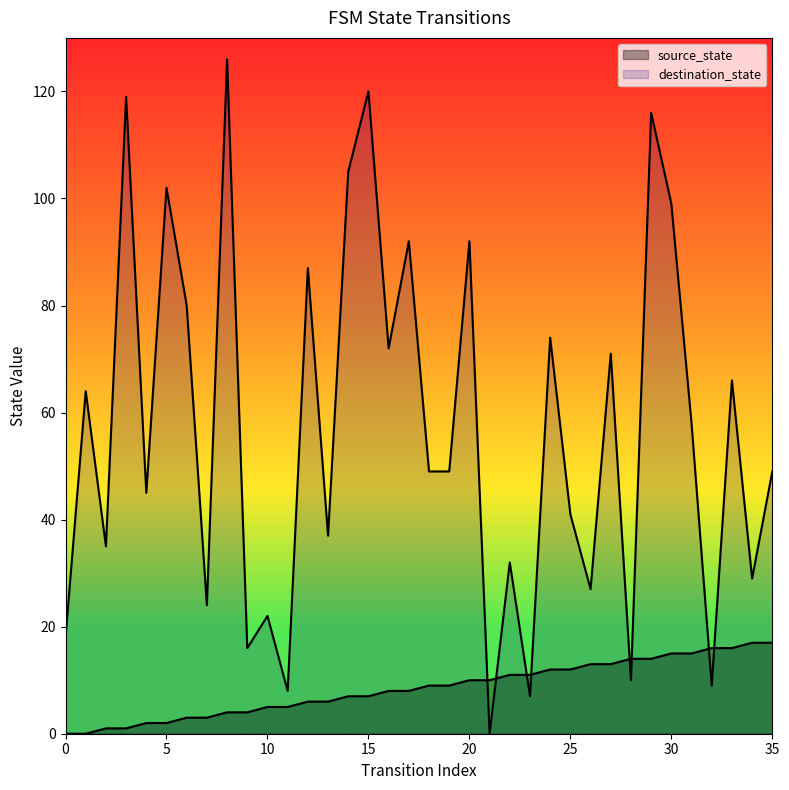

How many interior local valleys does the destination_state series have?

13